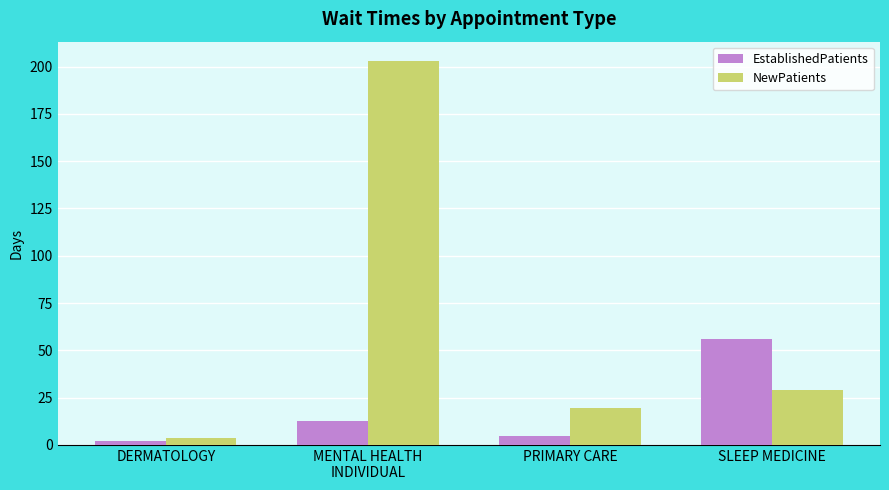

What are all the series names shown in the legend?

EstablishedPatients, NewPatients